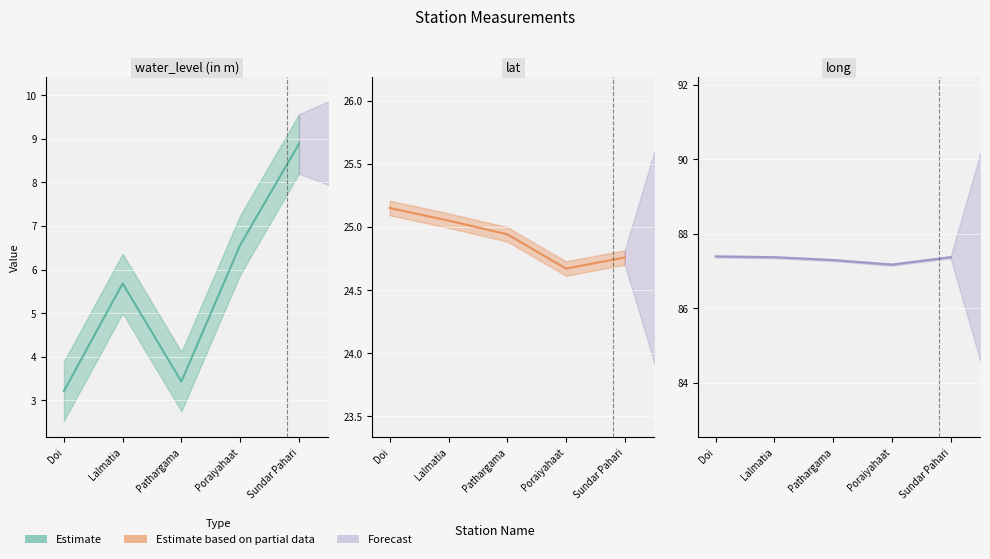

What is the value of the water_level (in m) point at the 4th from the left?

6.6